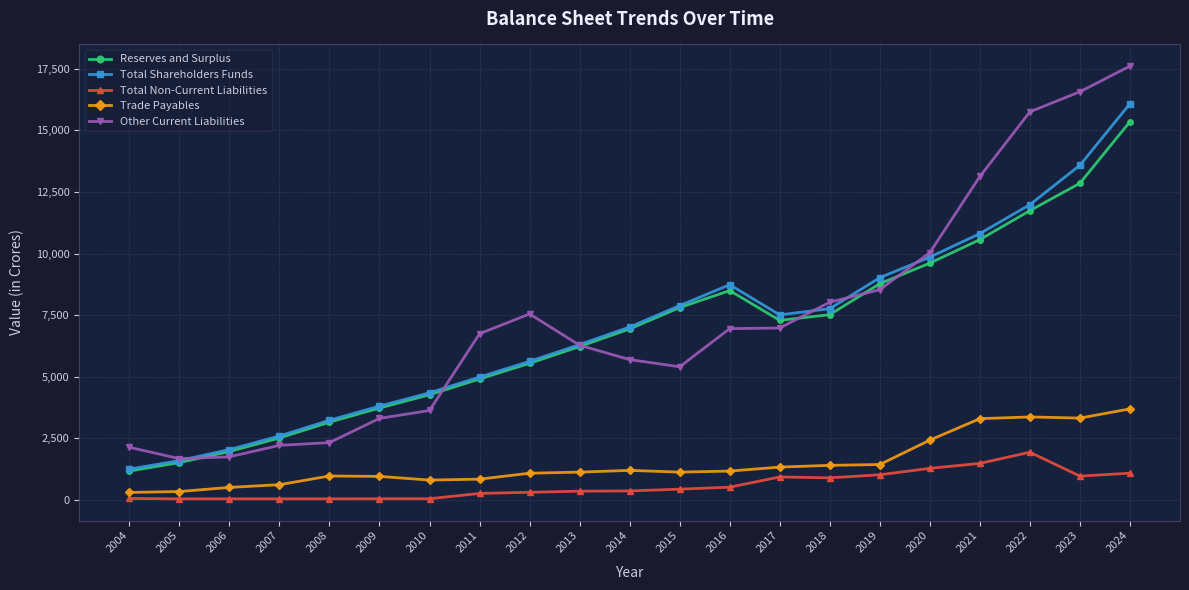

Which series has the widest spread of values?

Other Current Liabilities